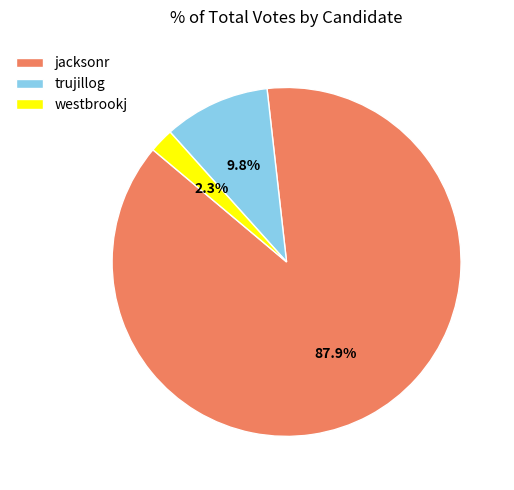

Is there any slice that represents more than half of the pie?

Yes